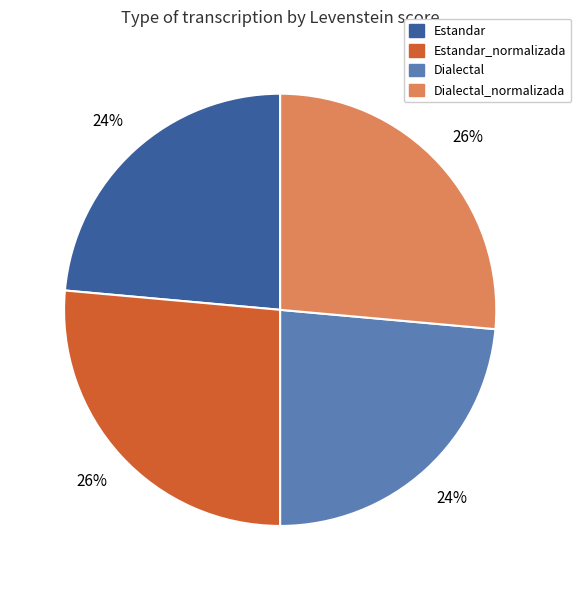

Is there any slice that represents more than half of the pie?

No